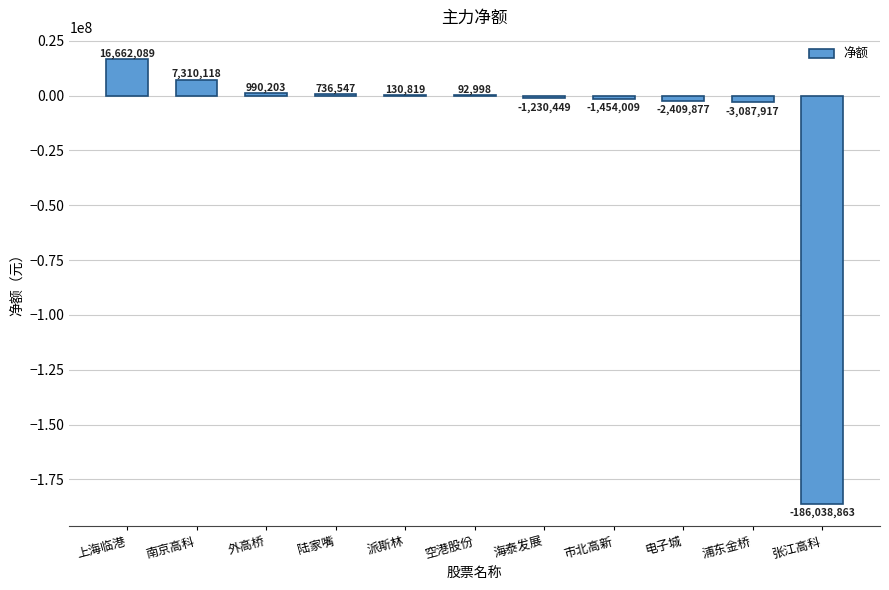

Which has a higher value, 南京高科 or 张江高科?

南京高科